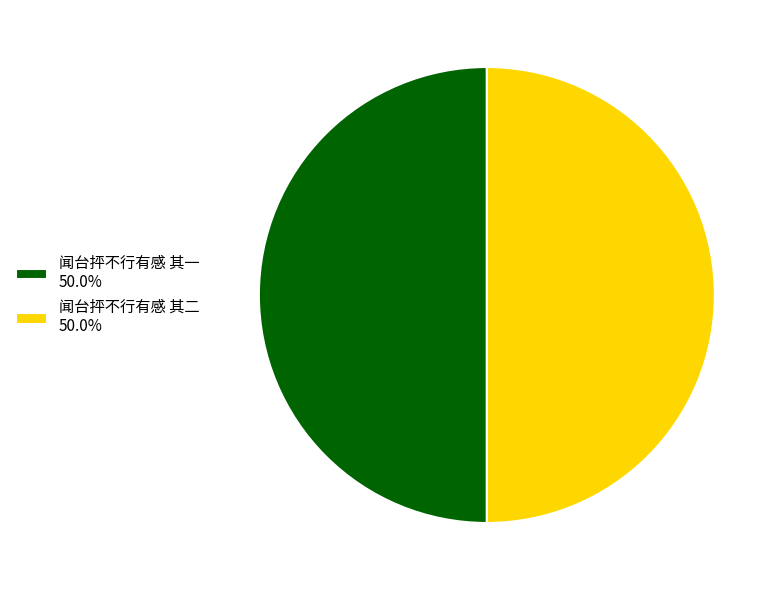

Is the sum of 闻台抨不行有感 其二 and 闻台抨不行有感 其一 greater than half?

Yes